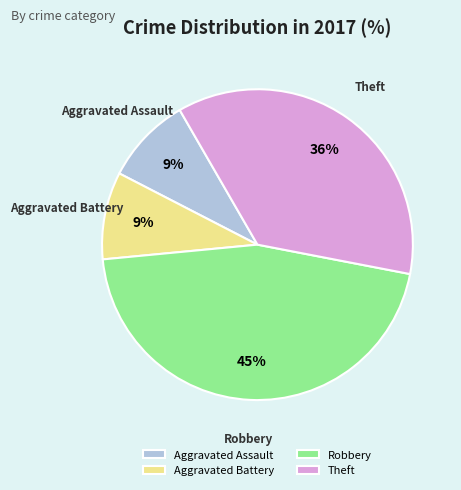

True or false: Aggravated Battery accounts for 1% of the total.

False